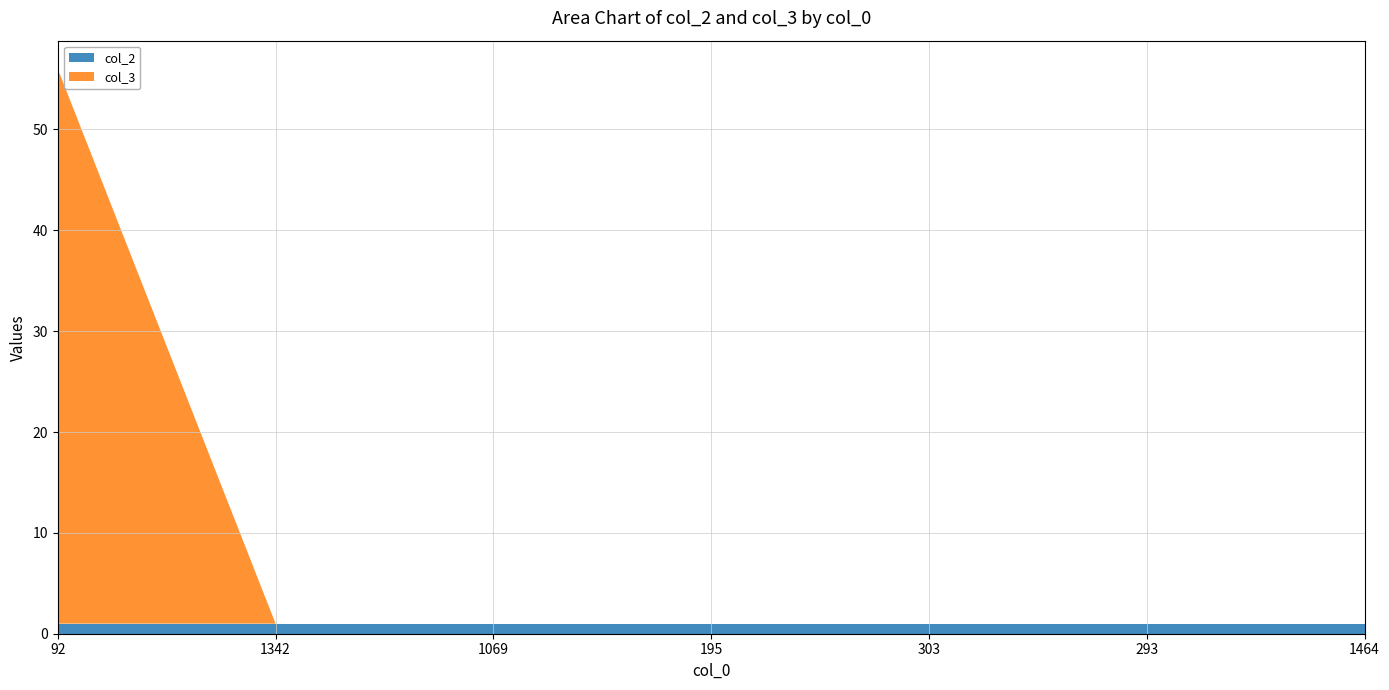

Reading left to right, transcribe all the data shown in this chart.

col_2: 1	1	1	1	1	1	1
col_3: 55	0	0	0	0	0	0